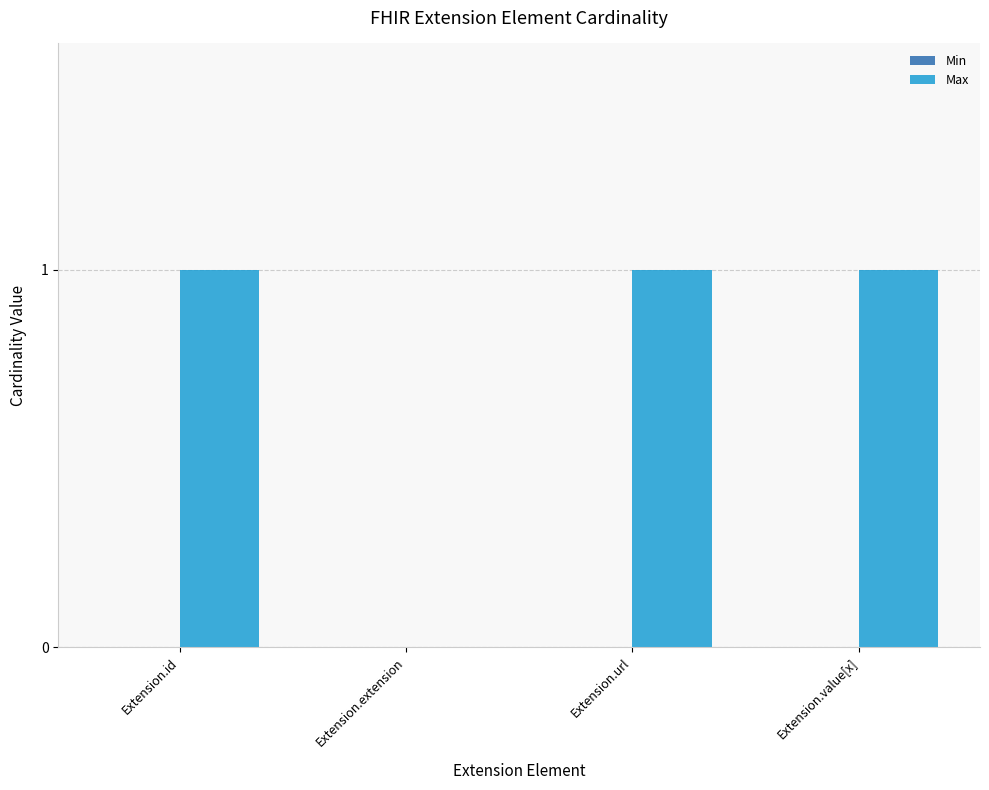

The chart shows a value of 0 at Extension.url. True or false?

False